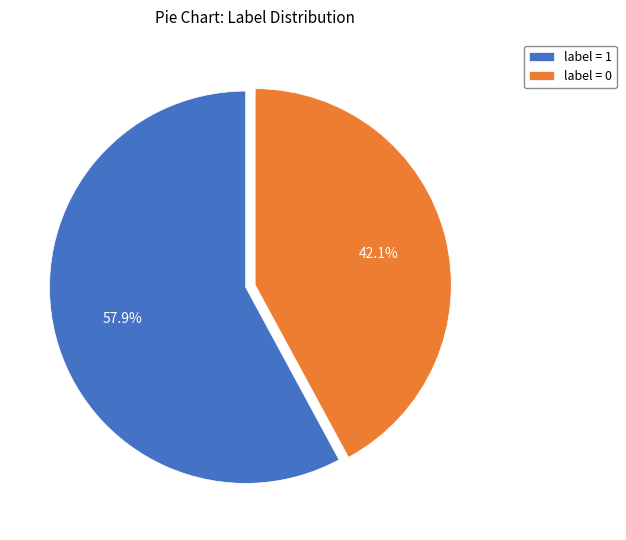

Count the number of slices in the pie.

2